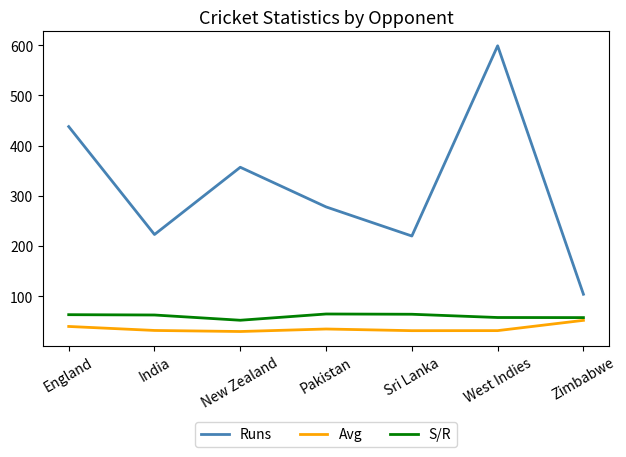

What is the lowest value of the S/R series?

52.2